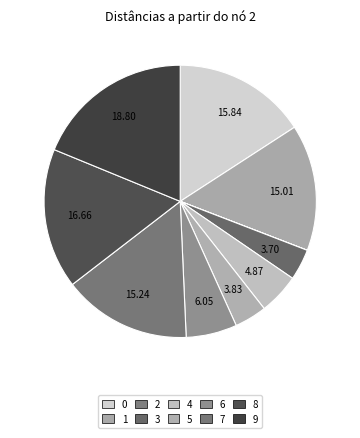

Does any single category account for the majority?

No